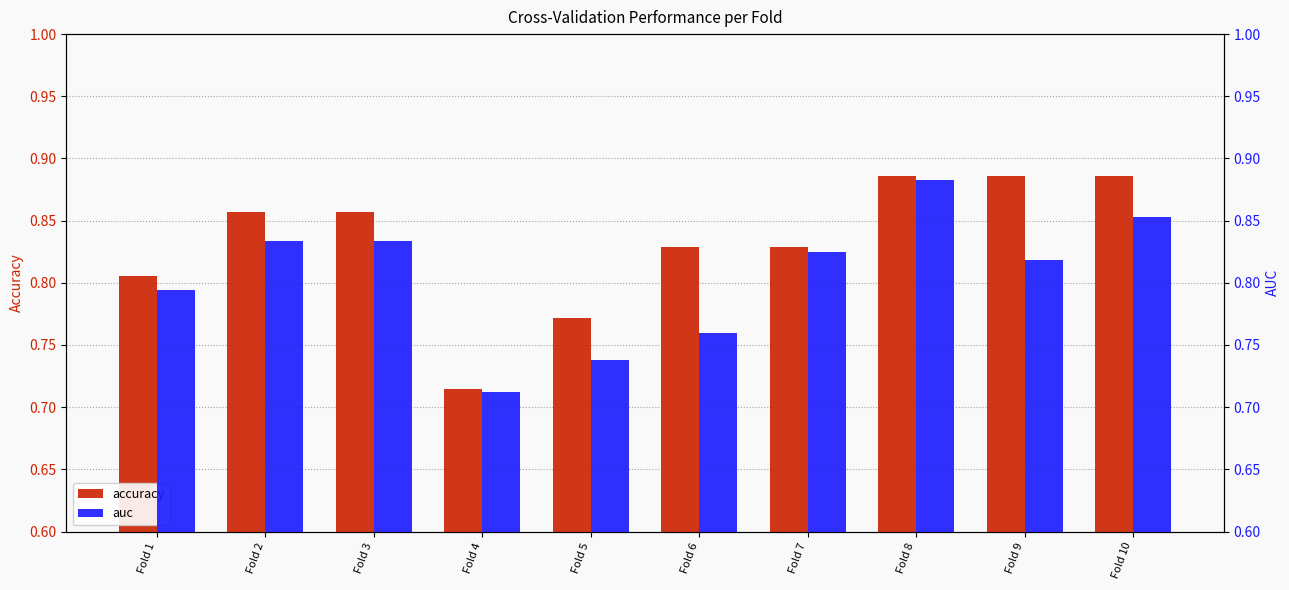

The value of auc at Fold 2 is 0.8. True or false?

True